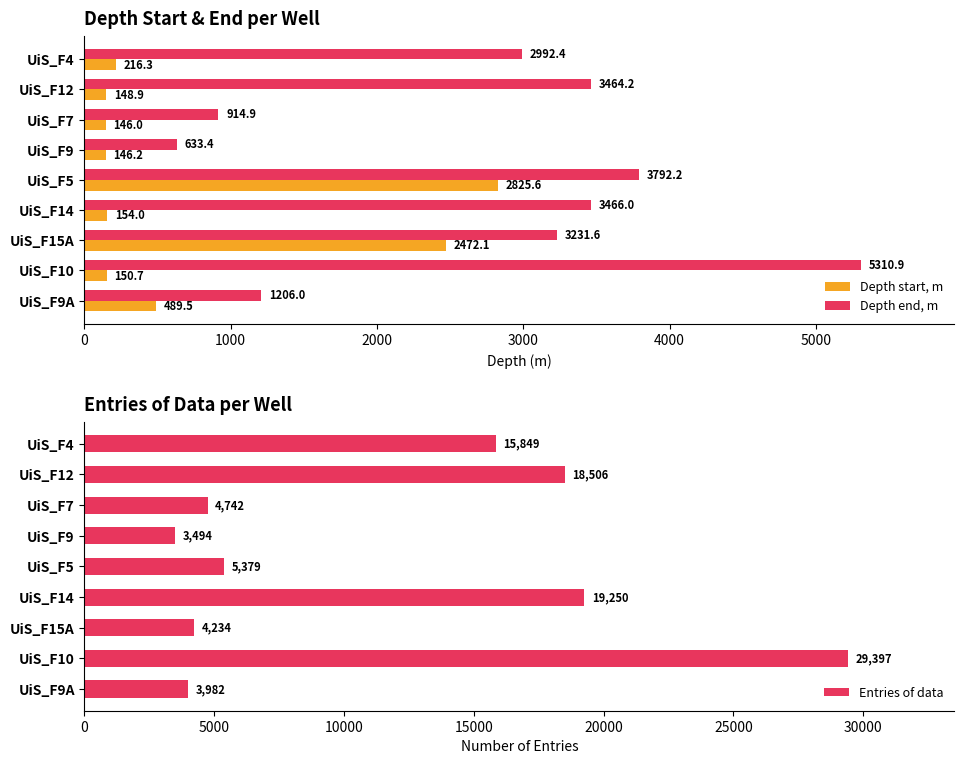

What are all the series names shown in the legend?

Depth start, m, Depth end, m, Entries of data